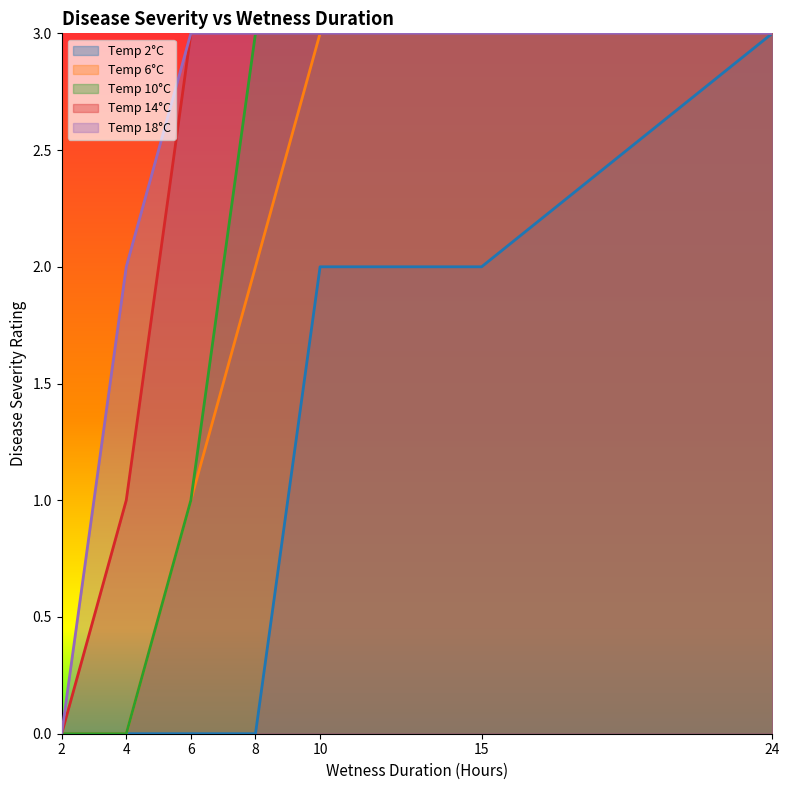

True or false: Temp 2°C has more than 0 interior local peaks.

False